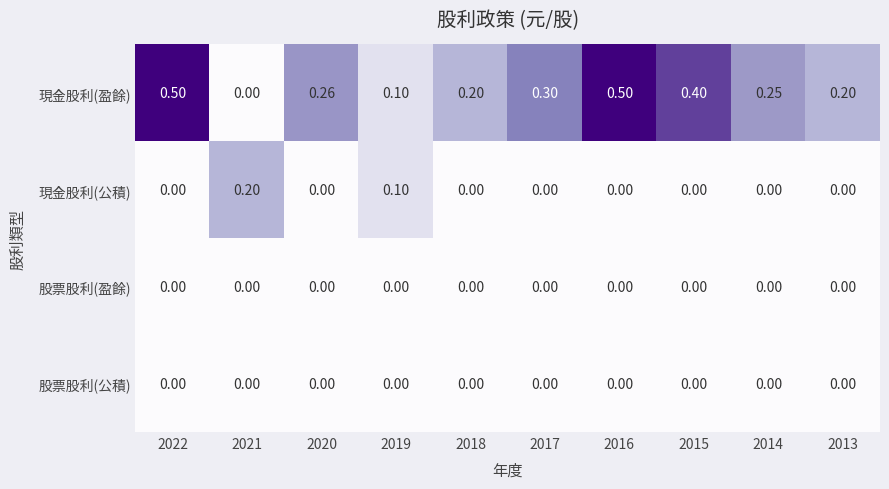

How many categories are shown in the chart?

10